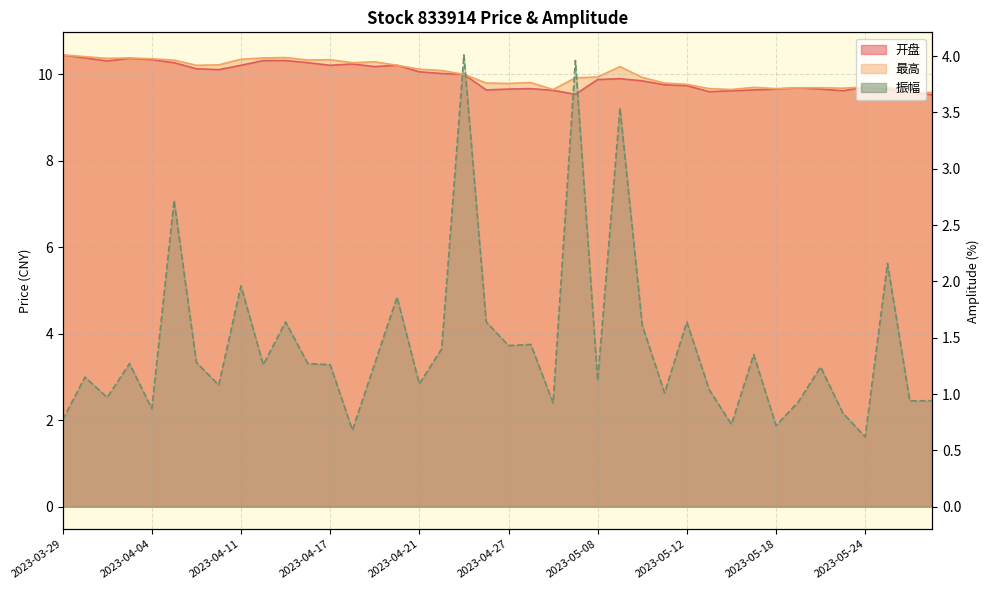

Reading left to right, list all the values displayed in this chart.

开盘: 2023-03-29=10.4	2023-03-30=10.4	2023-03-31=10.3	2023-04-03=10.4	2023-04-04=10.3	2023-04-06=10.3	2023-04-07=10.1	2023-04-10=10.1	2023-04-11=10.2	2023-04-12=10.3	2023-04-13=10.3	2023-04-14=10.3	2023-04-17=10.2	2023-04-18=10.2	2023-04-19=10.2	2023-04-20=10.2	2023-04-21=10.1	2023-04-24=10.0	2023-04-25=10.0	2023-04-26=9.6	2023-04-27=9.7	2023-04-28=9.7	2023-05-04=9.6	2023-05-05=9.5	2023-05-08=9.9	2023-05-09=9.9	2023-05-10=9.8	2023-05-11=9.8	2023-05-12=9.7	2023-05-15=9.6	2023-05-16=9.6	2023-05-17=9.6	2023-05-18=9.7	2023-05-19=9.7	2023-05-22=9.7	2023-05-23=9.6	2023-05-24=9.7	2023-05-25=9.7	2023-05-26=9.6	2023-05-29=9.5
最高: 2023-03-29=10.4	2023-03-30=10.4	2023-03-31=10.4	2023-04-03=10.4	2023-04-04=10.4	2023-04-06=10.3	2023-04-07=10.2	2023-04-10=10.2	2023-04-11=10.3	2023-04-12=10.4	2023-04-13=10.4	2023-04-14=10.3	2023-04-17=10.3	2023-04-18=10.3	2023-04-19=10.3	2023-04-20=10.2	2023-04-21=10.1	2023-04-24=10.1	2023-04-25=10.0	2023-04-26=9.8	2023-04-27=9.8	2023-04-28=9.8	2023-05-04=9.7	2023-05-05=9.9	2023-05-08=9.9	2023-05-09=10.2	2023-05-10=9.9	2023-05-11=9.8	2023-05-12=9.8	2023-05-15=9.7	2023-05-16=9.7	2023-05-17=9.7	2023-05-18=9.7	2023-05-19=9.7	2023-05-22=9.7	2023-05-23=9.7	2023-05-24=9.7	2023-05-25=9.7	2023-05-26=9.6	2023-05-29=9.6
振幅: 2023-03-29=0.8	2023-03-30=1.1	2023-03-31=1.0	2023-04-03=1.3	2023-04-04=0.9	2023-04-06=2.7	2023-04-07=1.3	2023-04-10=1.1	2023-04-11=2.0	2023-04-12=1.3	2023-04-13=1.6	2023-04-14=1.3	2023-04-17=1.3	2023-04-18=0.7	2023-04-19=1.3	2023-04-20=1.9	2023-04-21=1.1	2023-04-24=1.4	2023-04-25=4.0	2023-04-26=1.6	2023-04-27=1.4	2023-04-28=1.4	2023-05-04=0.9	2023-05-05=4.0	2023-05-08=1.1	2023-05-09=3.5	2023-05-10=1.6	2023-05-11=1.0	2023-05-12=1.6	2023-05-15=1.0	2023-05-16=0.7	2023-05-17=1.4	2023-05-18=0.7	2023-05-19=0.9	2023-05-22=1.2	2023-05-23=0.8	2023-05-24=0.6	2023-05-25=2.2	2023-05-26=0.9	2023-05-29=0.9